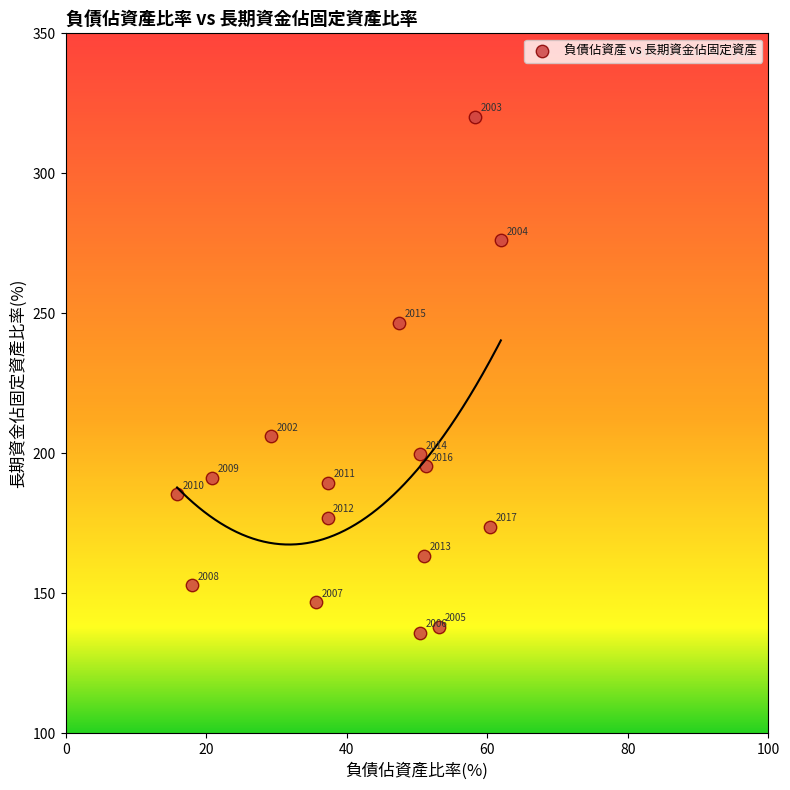

What Y value in the scatter plot is closest to 228?

246.7